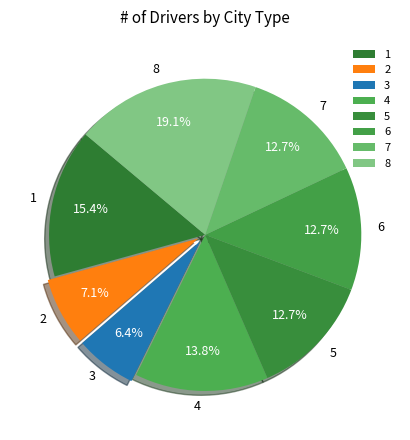

Do 1 and 4 together represent more than half of the pie?

No